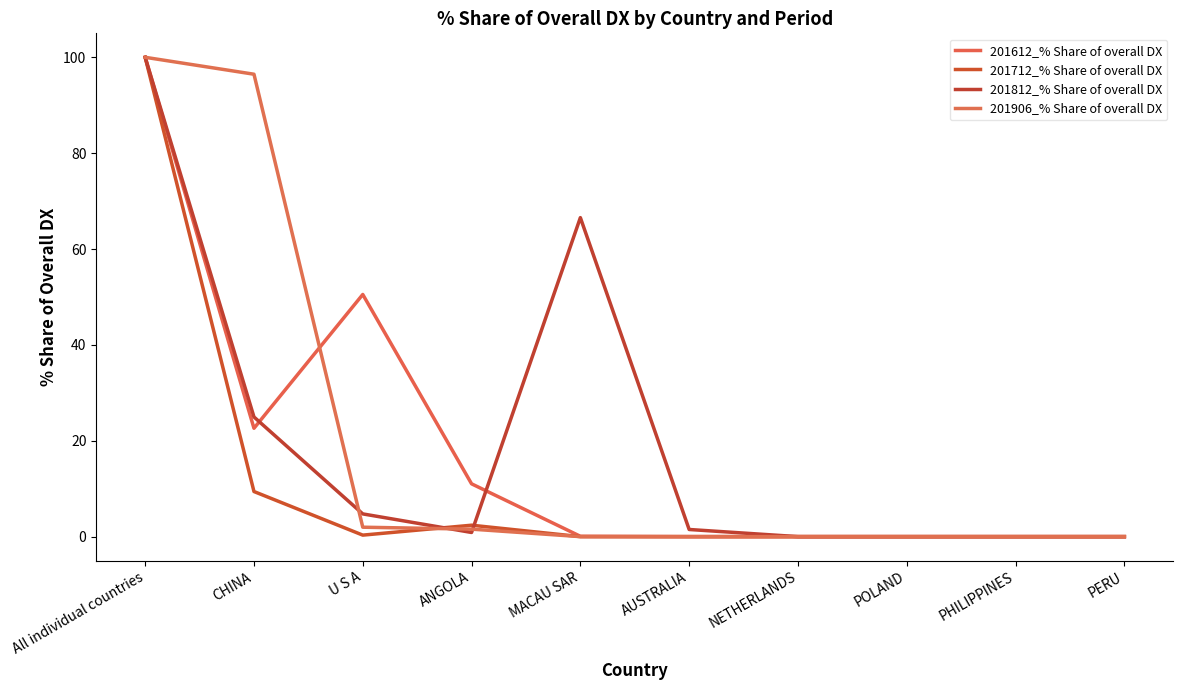

At how many categories does at least one series exceed 14?

4